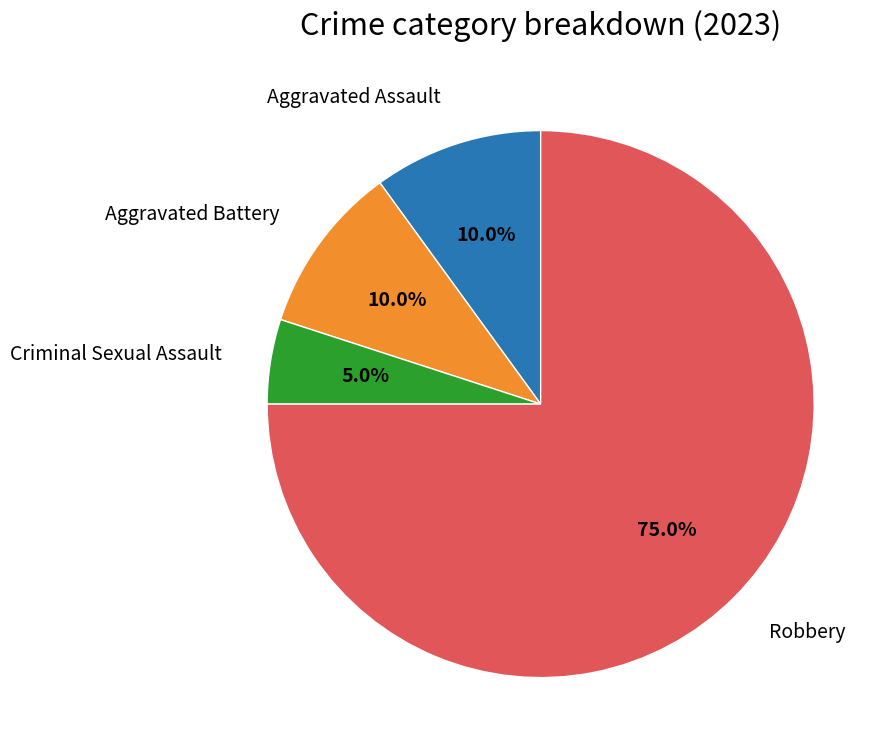

Is there a majority slice in this chart?

Yes